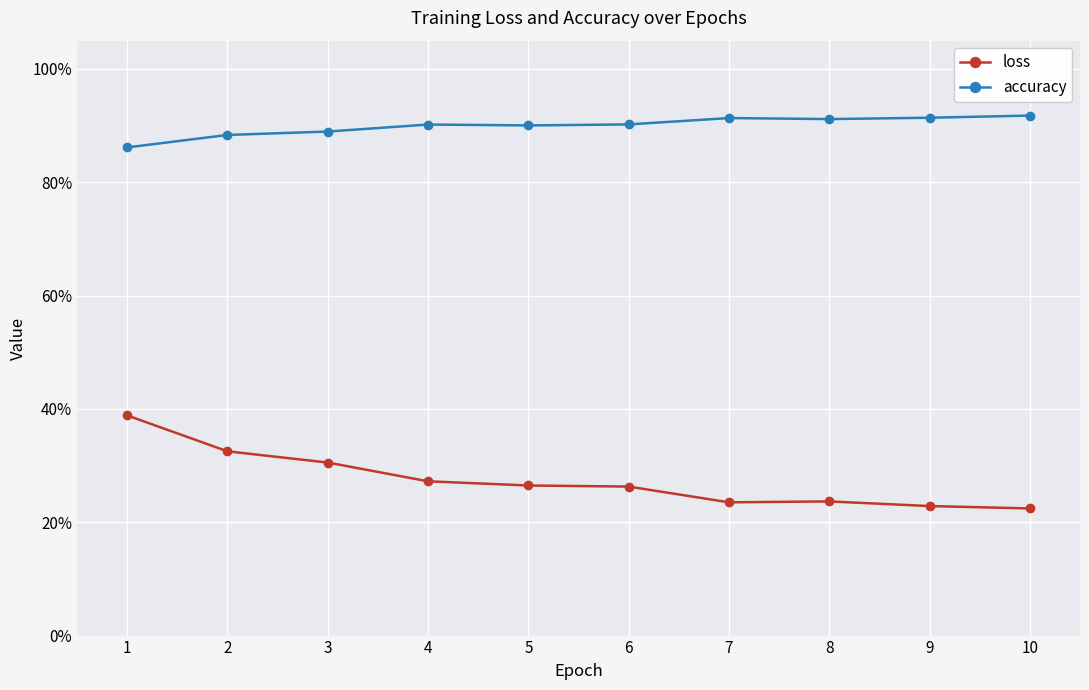

Is this an area chart (filled region under the line)?

No